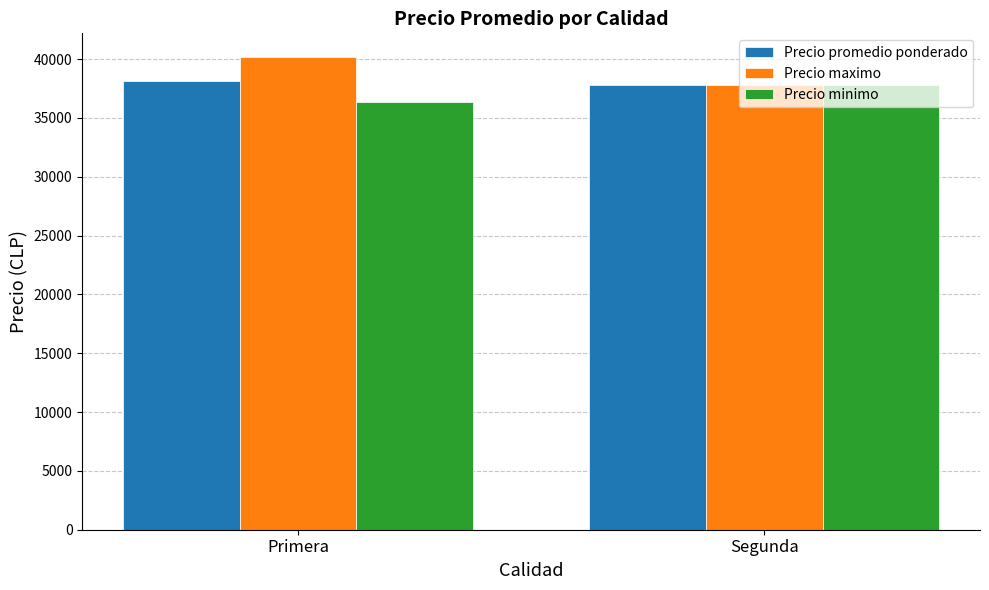

What is the spread (max minus min) of values at Primera?

3786